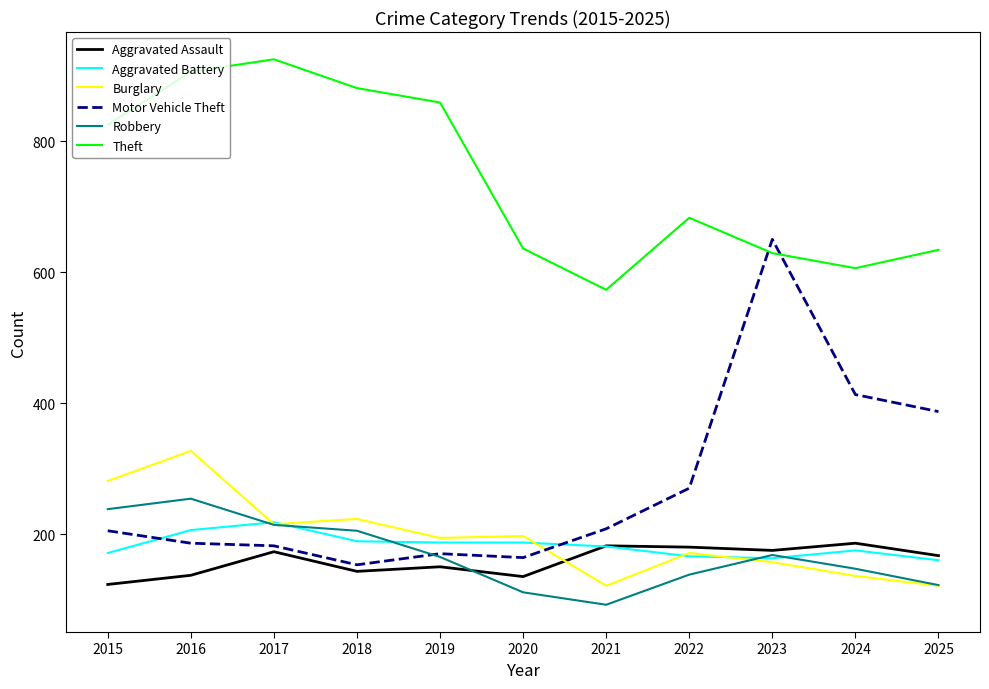

The value of Theft at 2020 is 966. True or false?

False